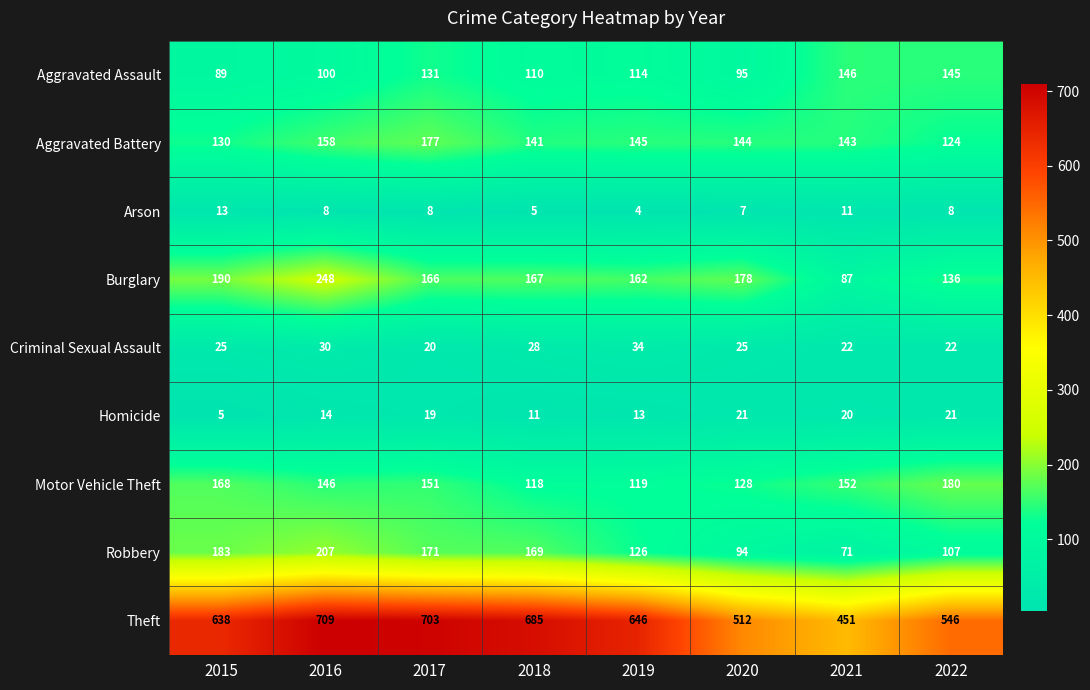

What is the difference between the Aggravated Assault values at 2015 and 2019?

25